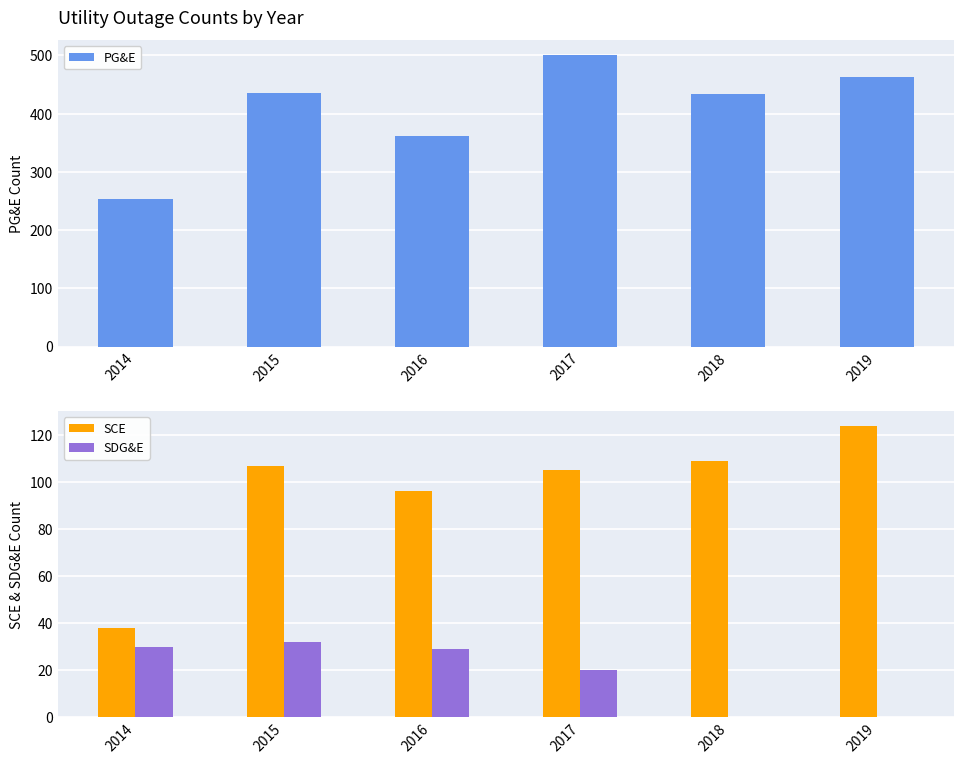

What is the greatest value displayed?

501